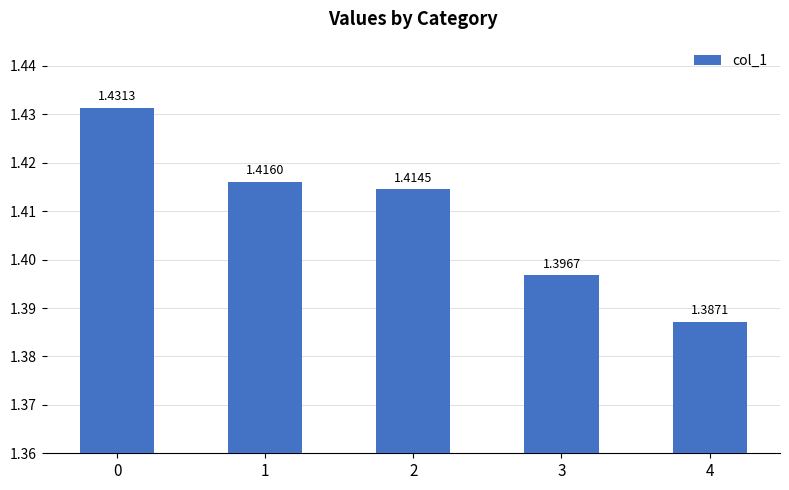

Count the values in the range 1 to 2.

5